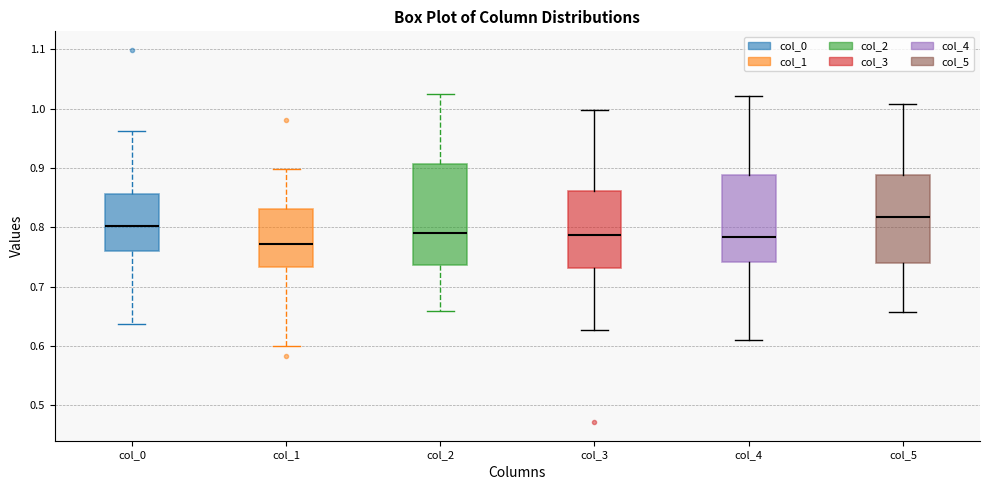

Reading left to right, read every box against the y-axis: the position of its median line, the range the box covers, and the ends of its whiskers. The values are not printed on the chart, so give them approximately, as read against the axis.

col_0: median 0.80, box 0.76 to 0.86, whiskers 0.64 to 0.96
col_1: median 0.77, box 0.73 to 0.83, whiskers 0.60 to 0.90
col_2: median 0.79, box 0.74 to 0.91, whiskers 0.66 to 1.02
col_3: median 0.79, box 0.73 to 0.86, whiskers 0.63 to 1.00
col_4: median 0.78, box 0.74 to 0.89, whiskers 0.61 to 1.02
col_5: median 0.82, box 0.74 to 0.89, whiskers 0.66 to 1.01